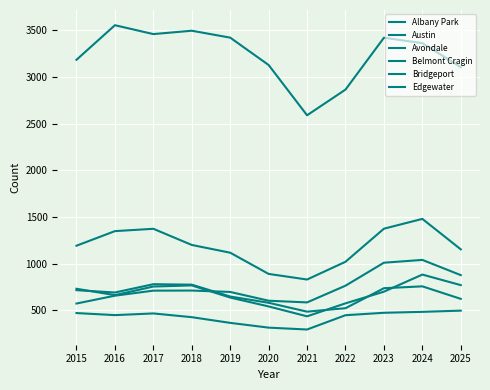

The value of Belmont Cragin at 2025 is 1994. True or false?

False